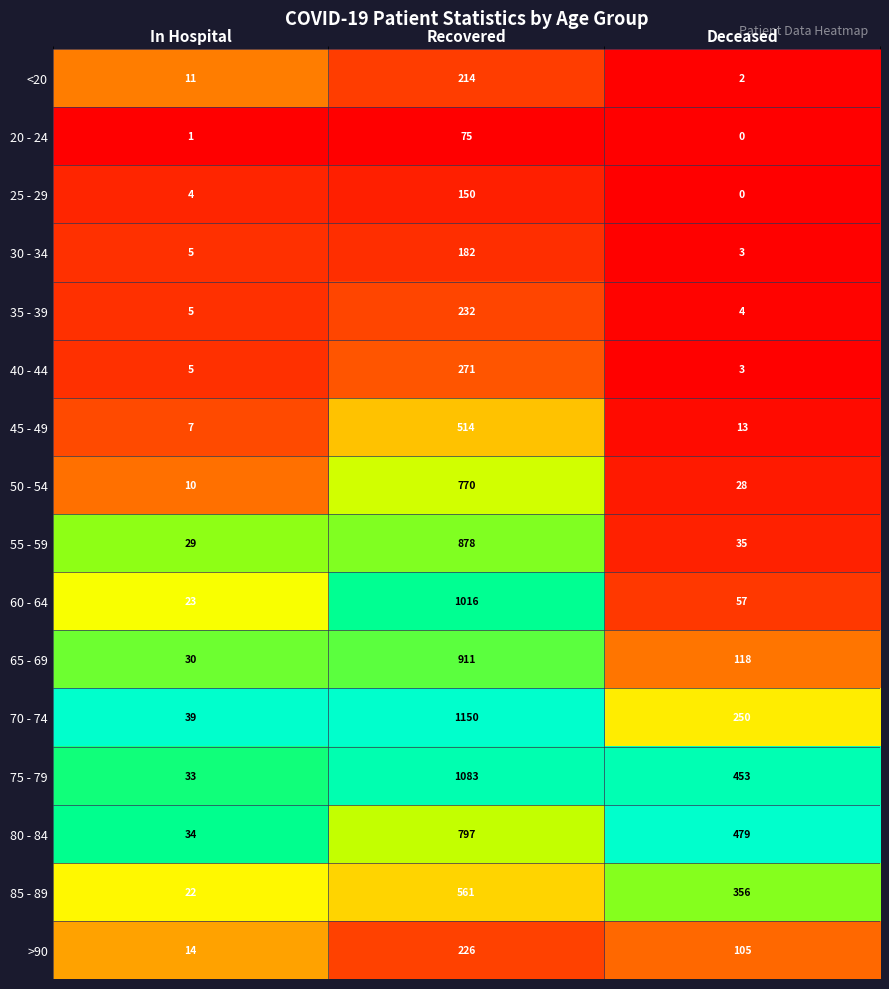

Is the value of 80 - 84 at Recovered greater than the value of 50 - 54 at Recovered?

Yes